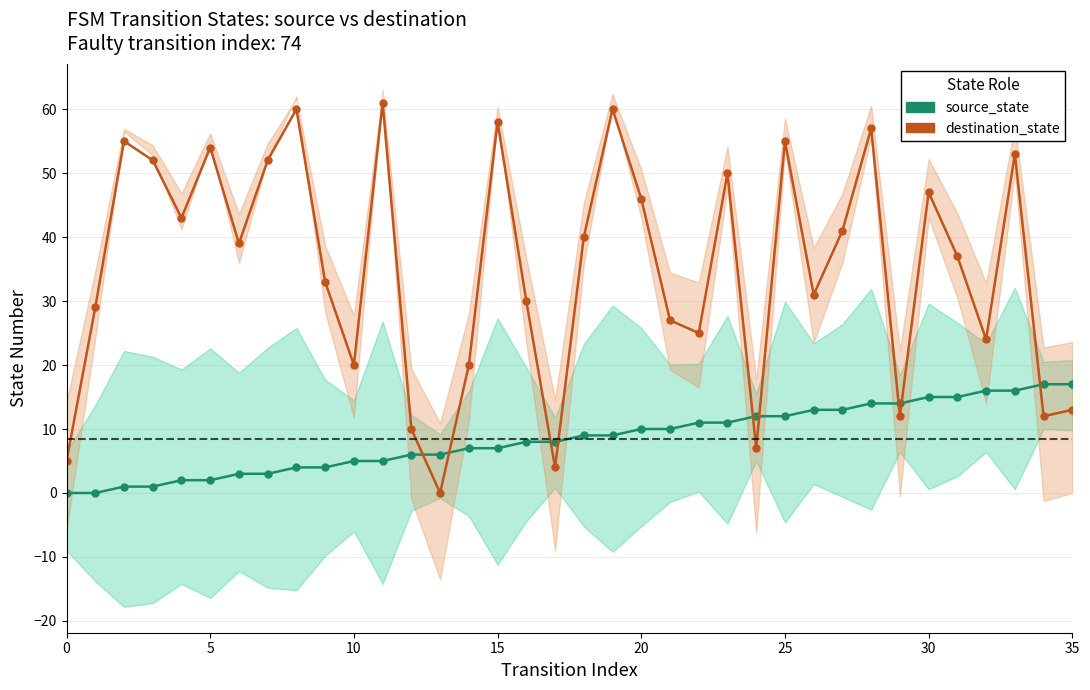

After their last crossing, which series has the higher values: destination_state or source_state?

source_state